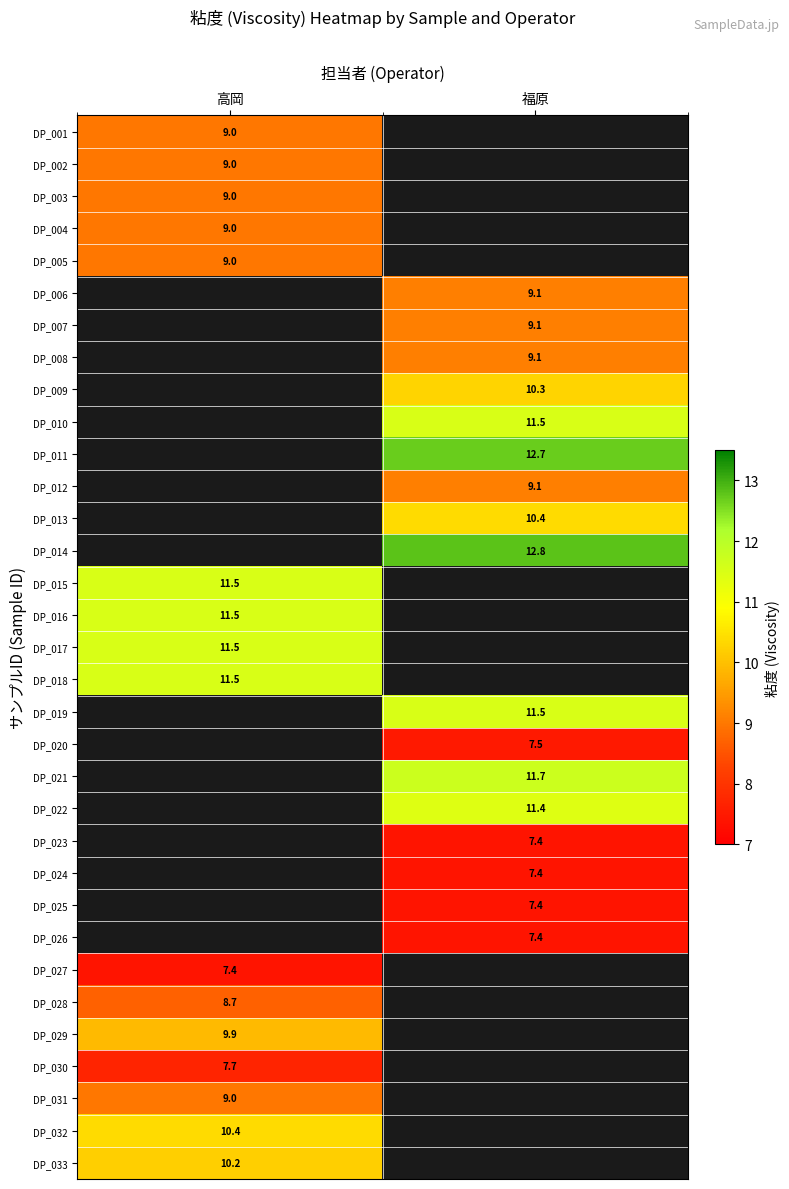

At which category does the chart reach its peak across all series?

福原